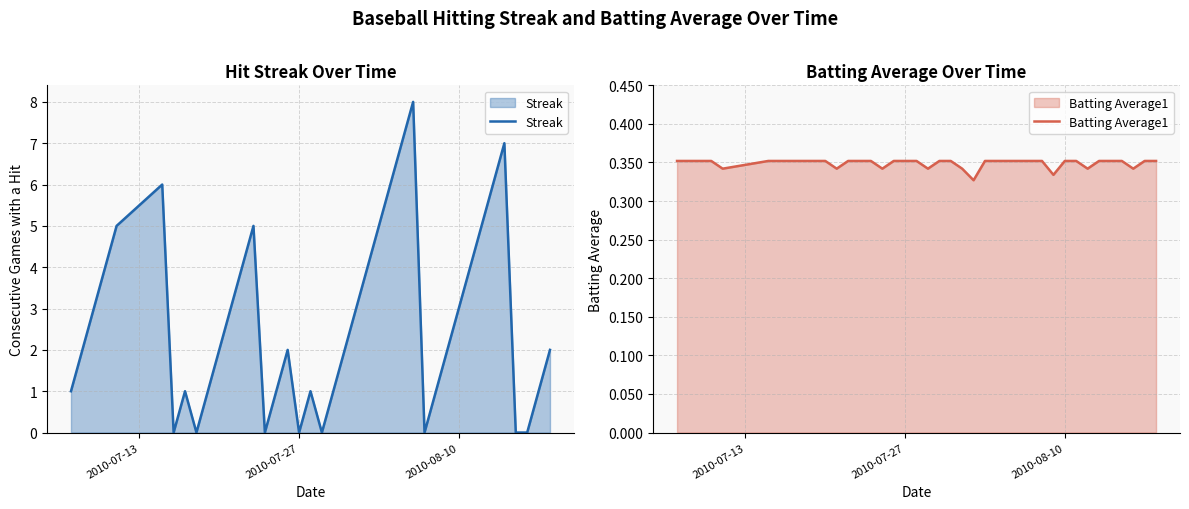

True or false: Streak has a value of -3.7 at 14.

False